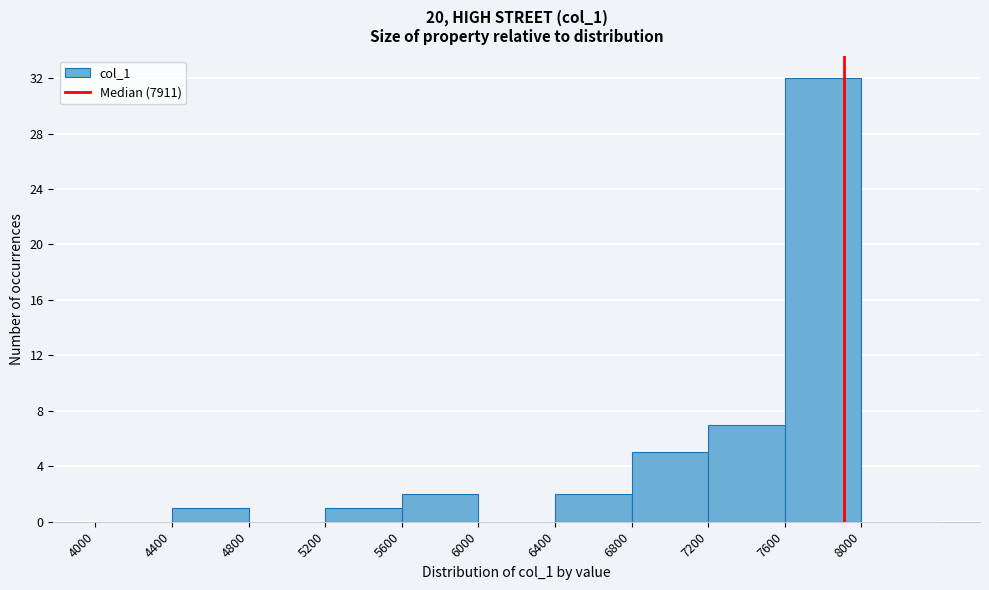

How tall is the bar that spans 4400 to 4800 on the x-axis? The values are not printed on the chart, so give them approximately, as read against the axis.

1